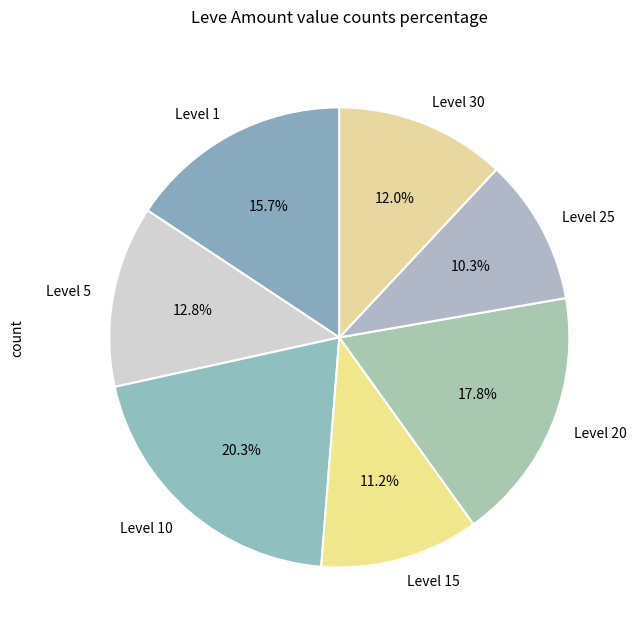

Does Level 5 represent more than half of the total?

No